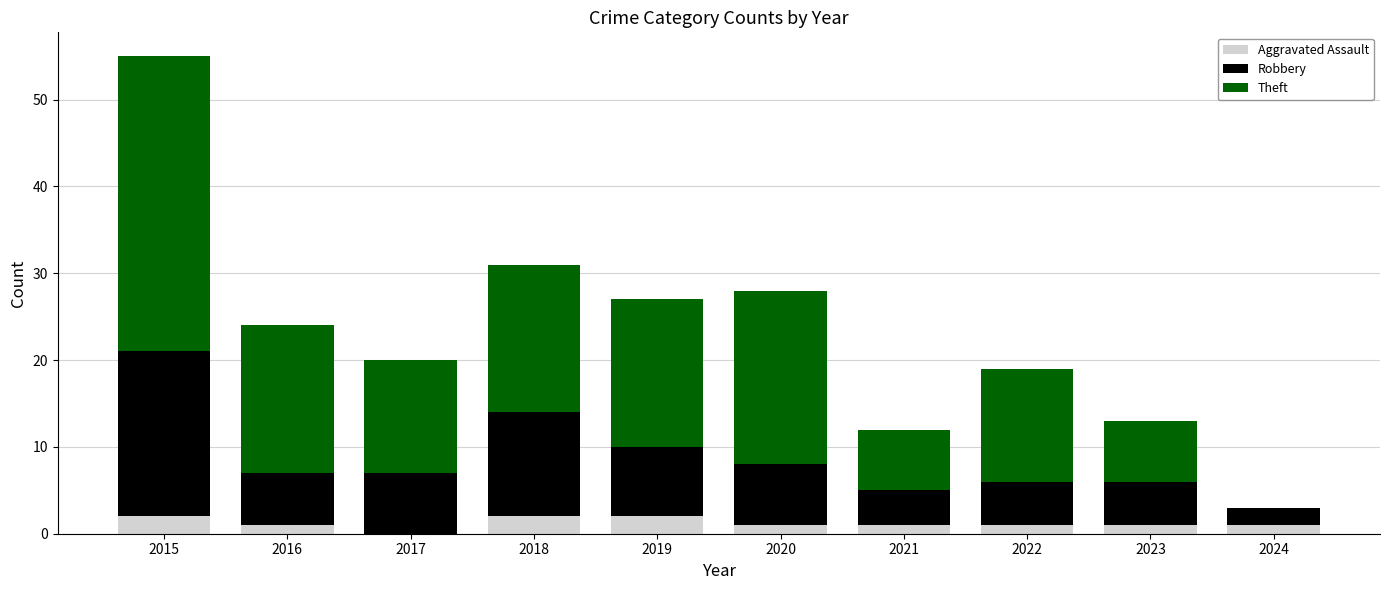

At which category is the sum across all series the highest?

2015